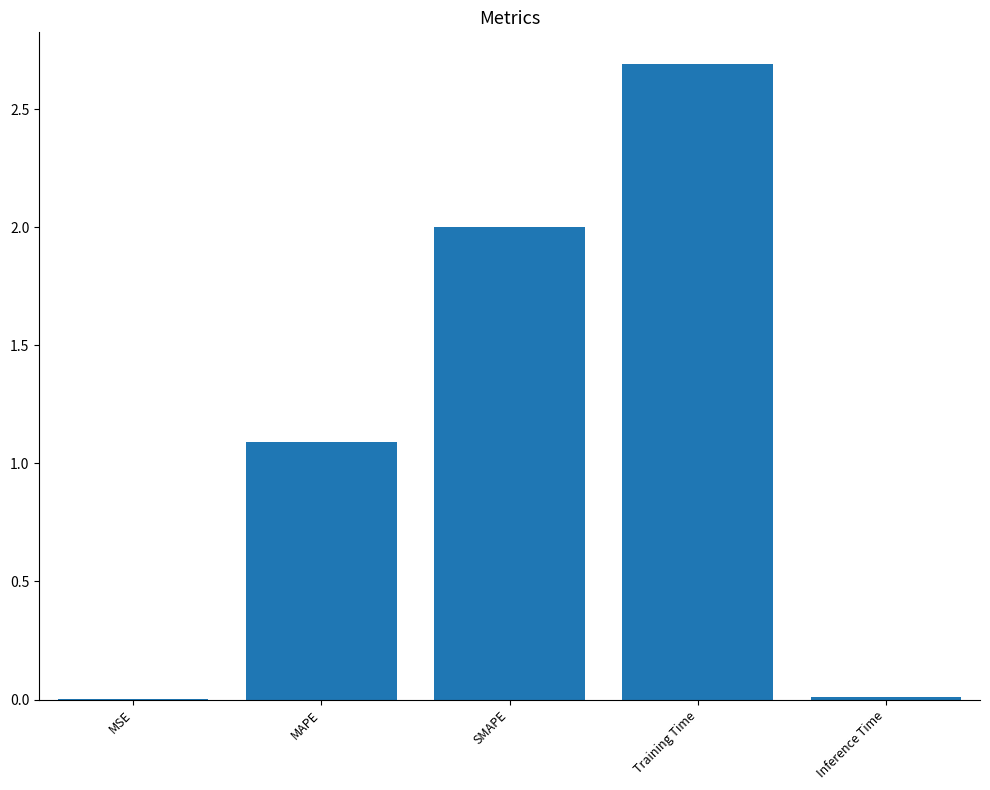

What is the greatest value displayed?

2.7